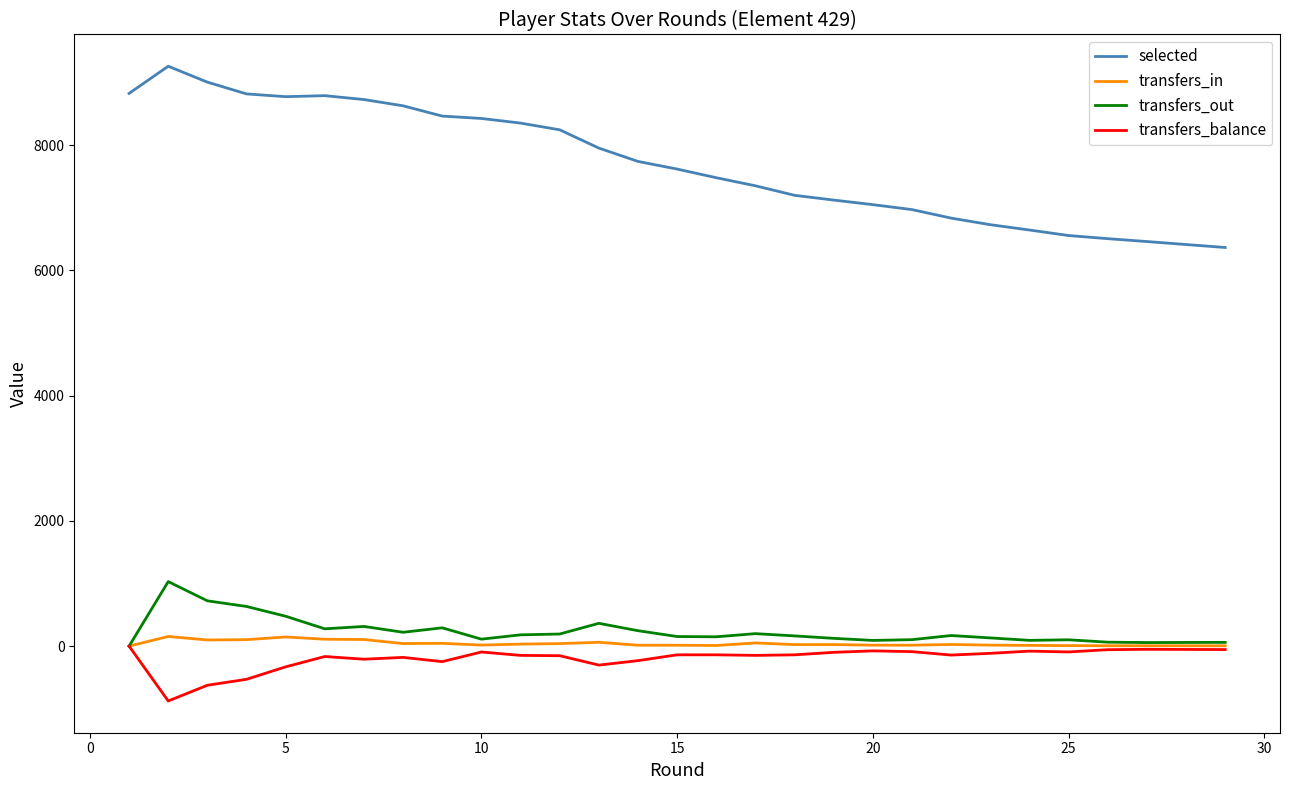

Which series has the widest spread of values?

selected